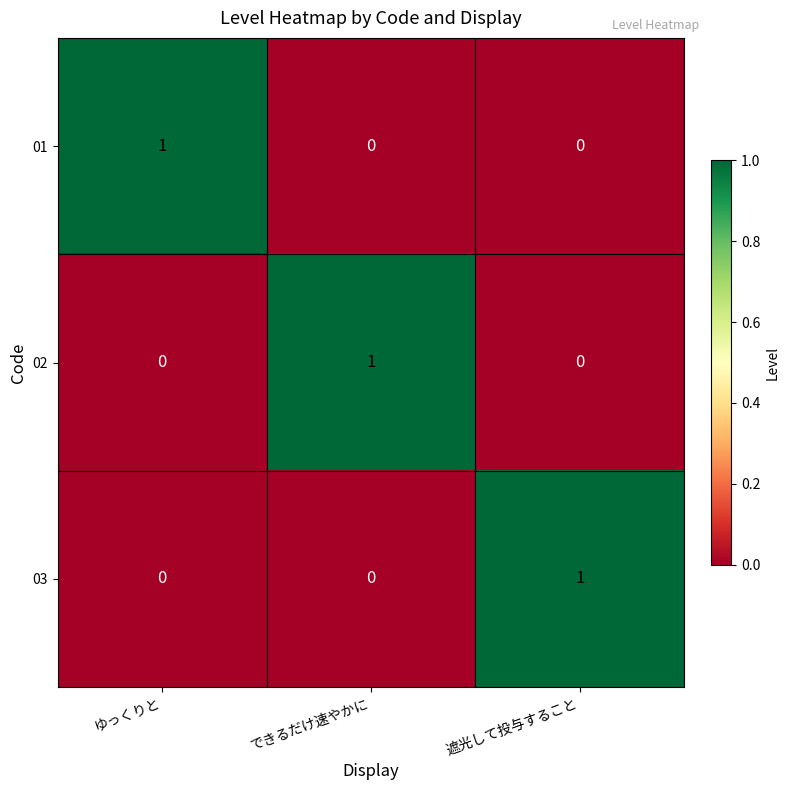

What is the total value across all series at ゆっくりと?

1